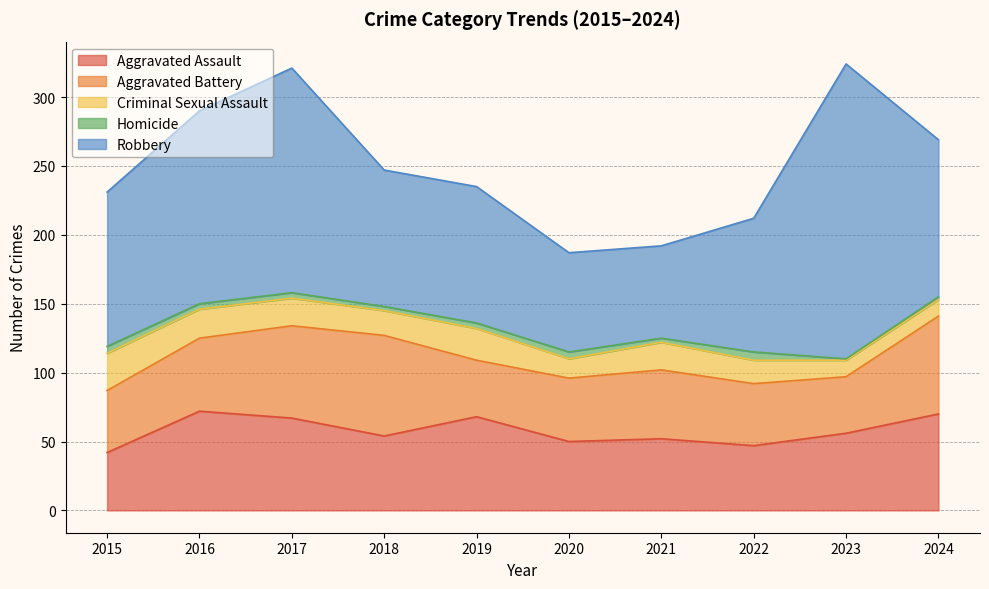

Is it true that Aggravated Battery equals 41 at 2019?

True